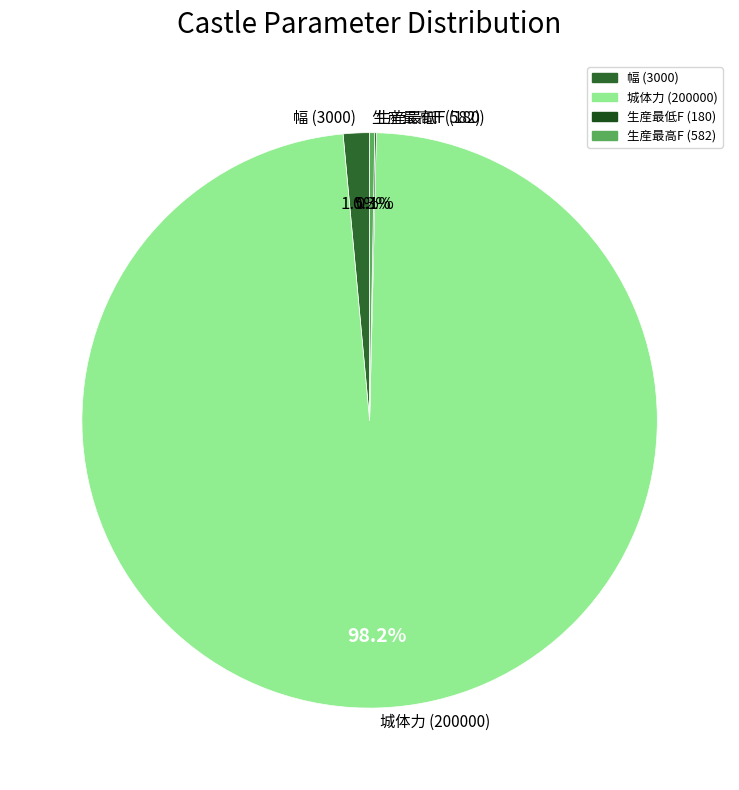

Which slice is the largest?

城体力 (200000)